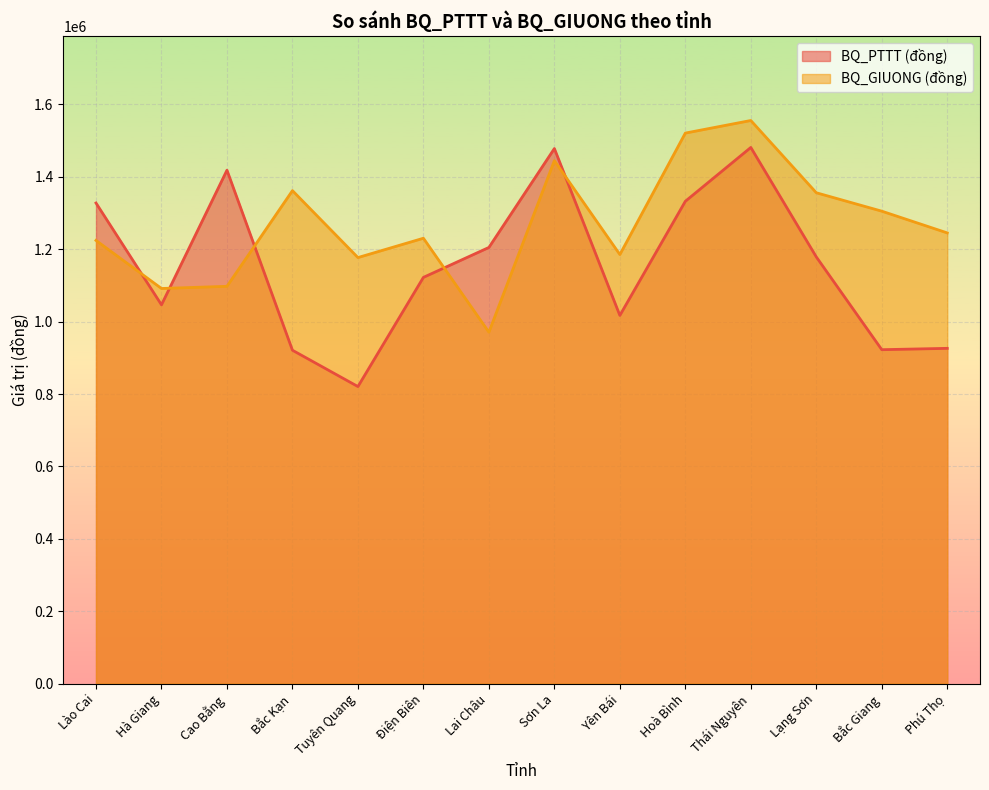

The value of BQ_GIUONG (đồng) at Hà Giang is 392819. True or false?

False